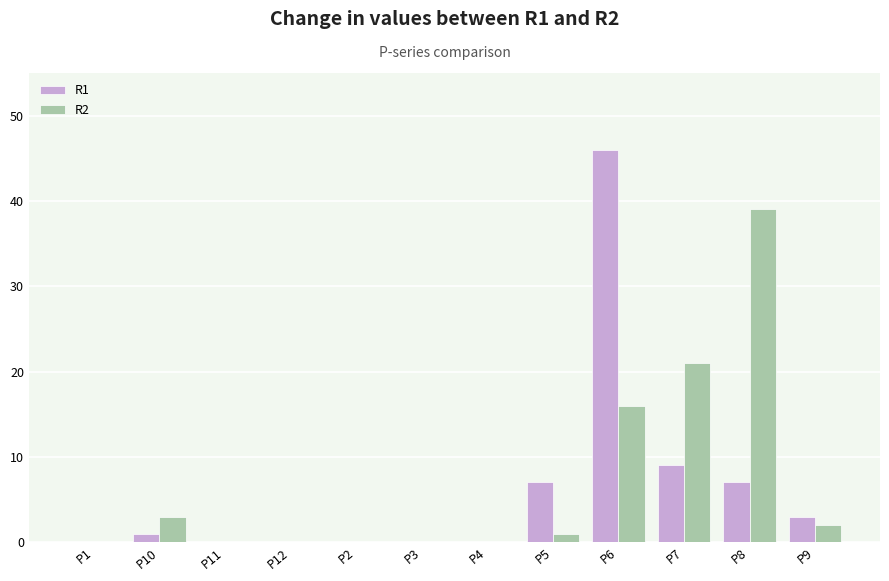

The R2 series shows -20 at P4. True or false?

False